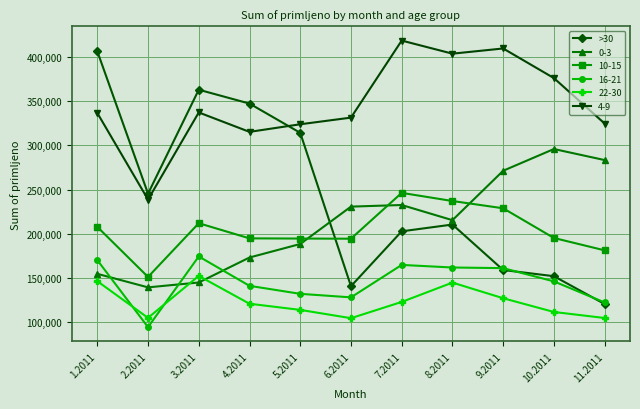

The value of 0-3 at 7.2011 is 330700. True or false?

False